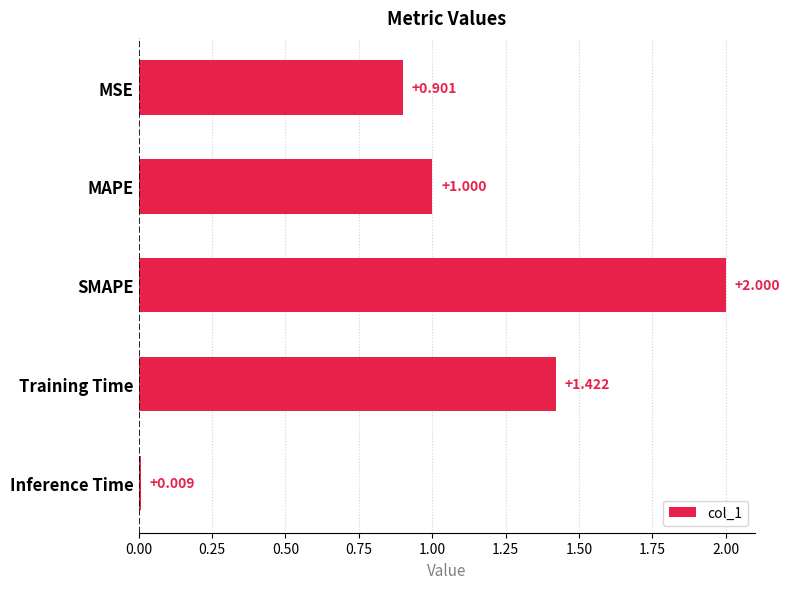

What is the sum of all values?

5.3